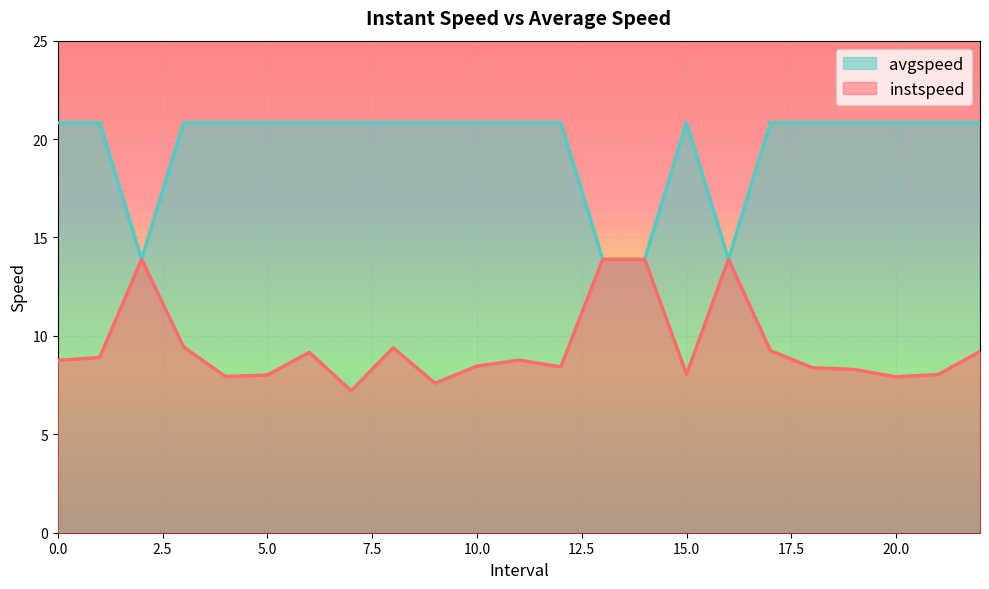

How many distinct data groups are displayed?

2